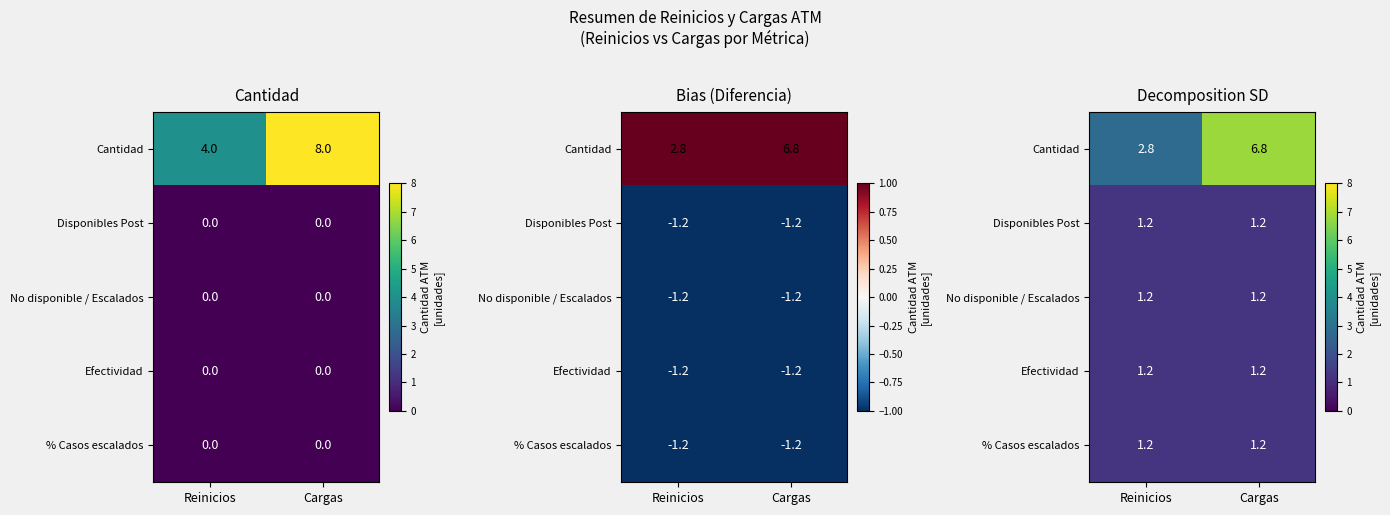

At which label is Cantidad closest to 4?

Reinicios